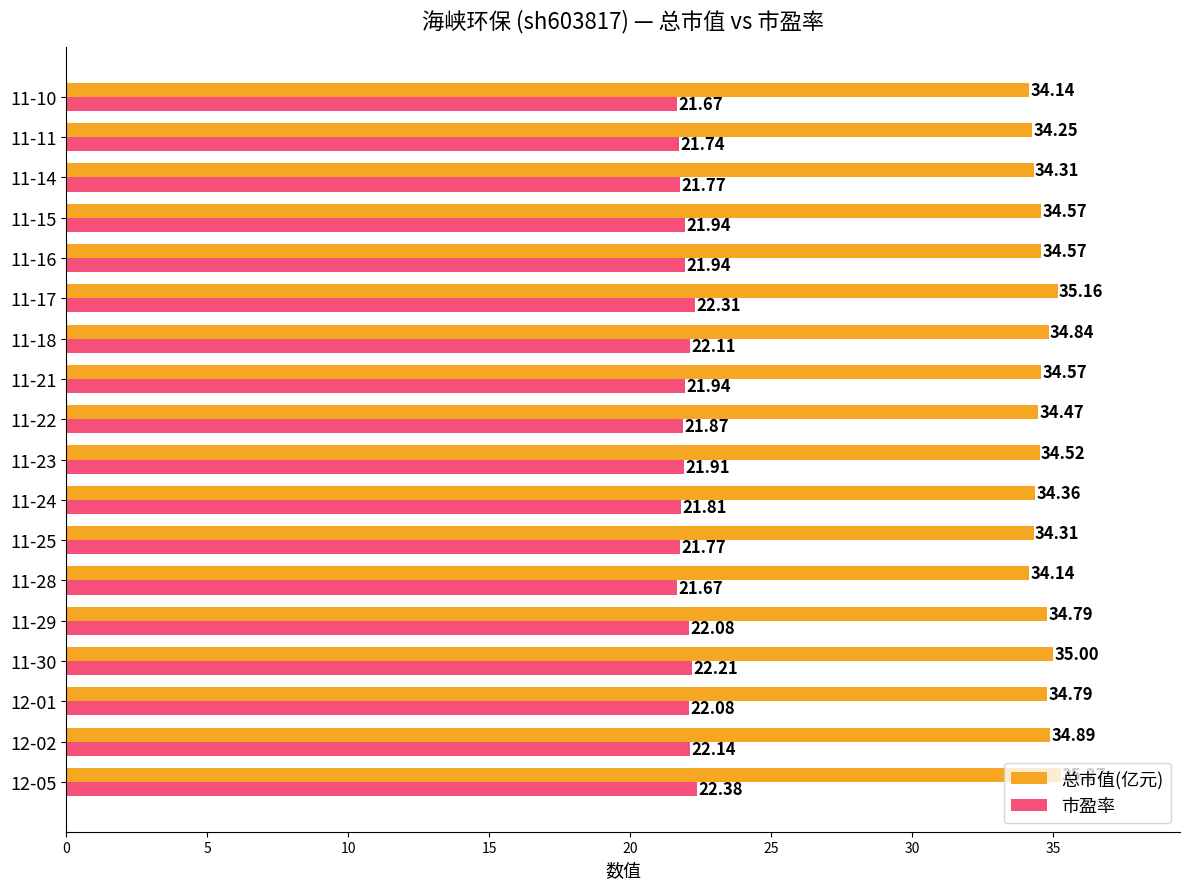

List the series in order of their peak value, highest first.

总市值(亿元), 市盈率